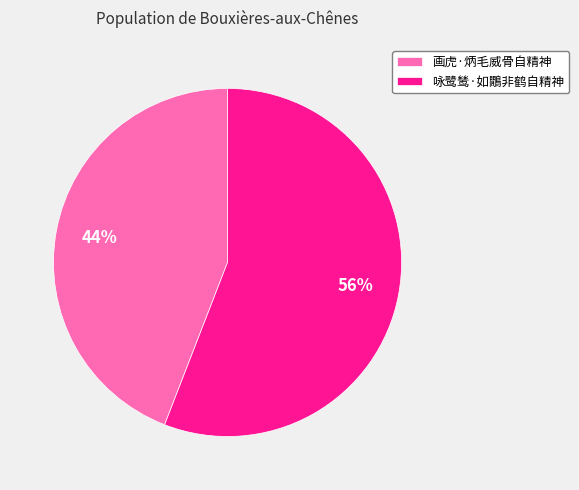

What is the ratio of the value at 咏鹭鸶·如鷳非鹤自精神 to the value at 画虎·炳毛威骨自精神?

1.3